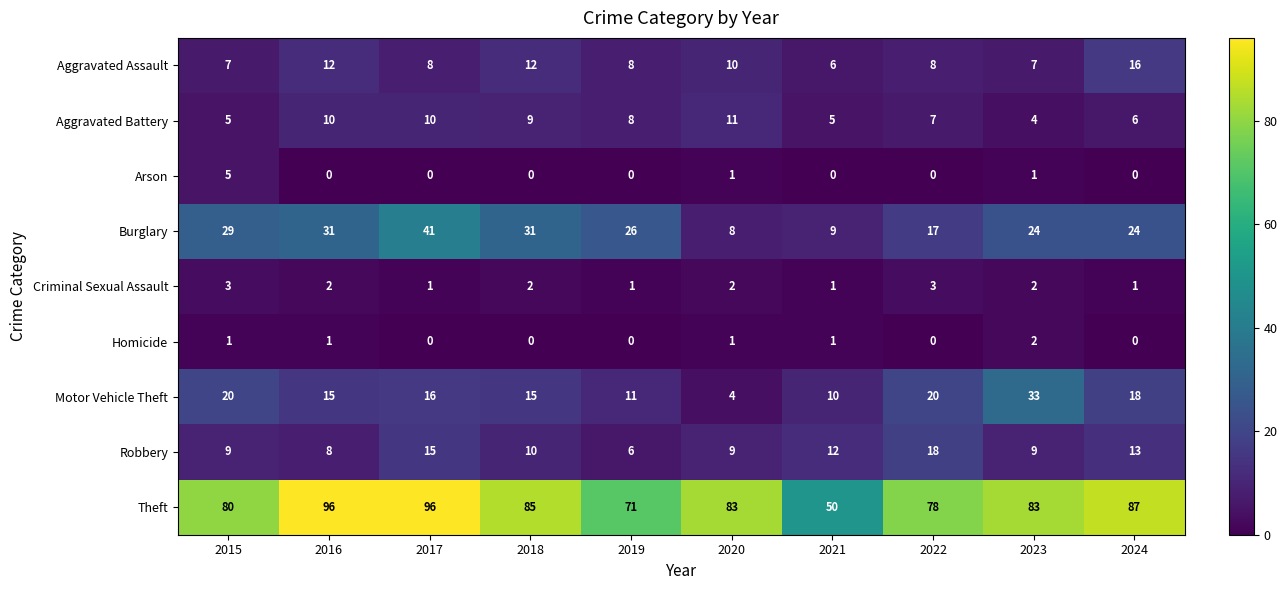

What is the total value across all series at 2020?

129